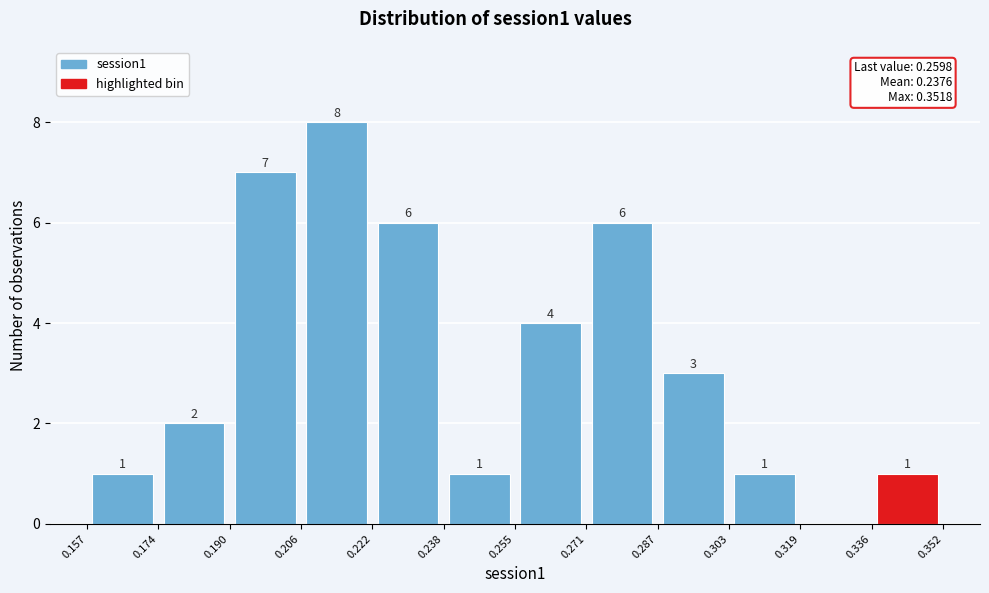

Which range on the x-axis has the tallest bar?

0.206 to 0.222